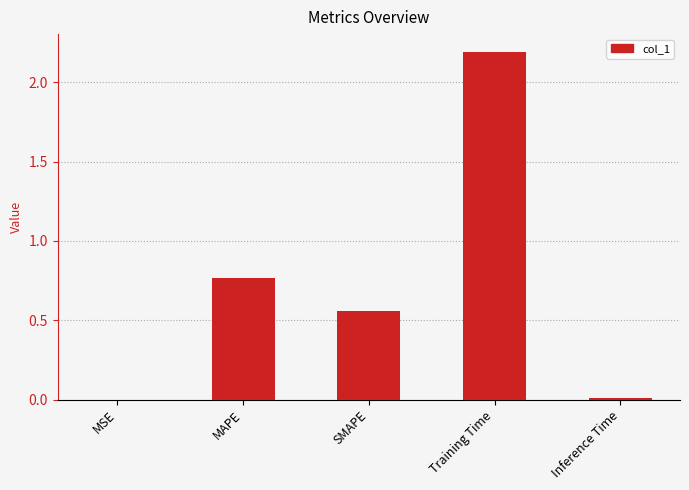

Where is the data nearest to the value 1?

MAPE